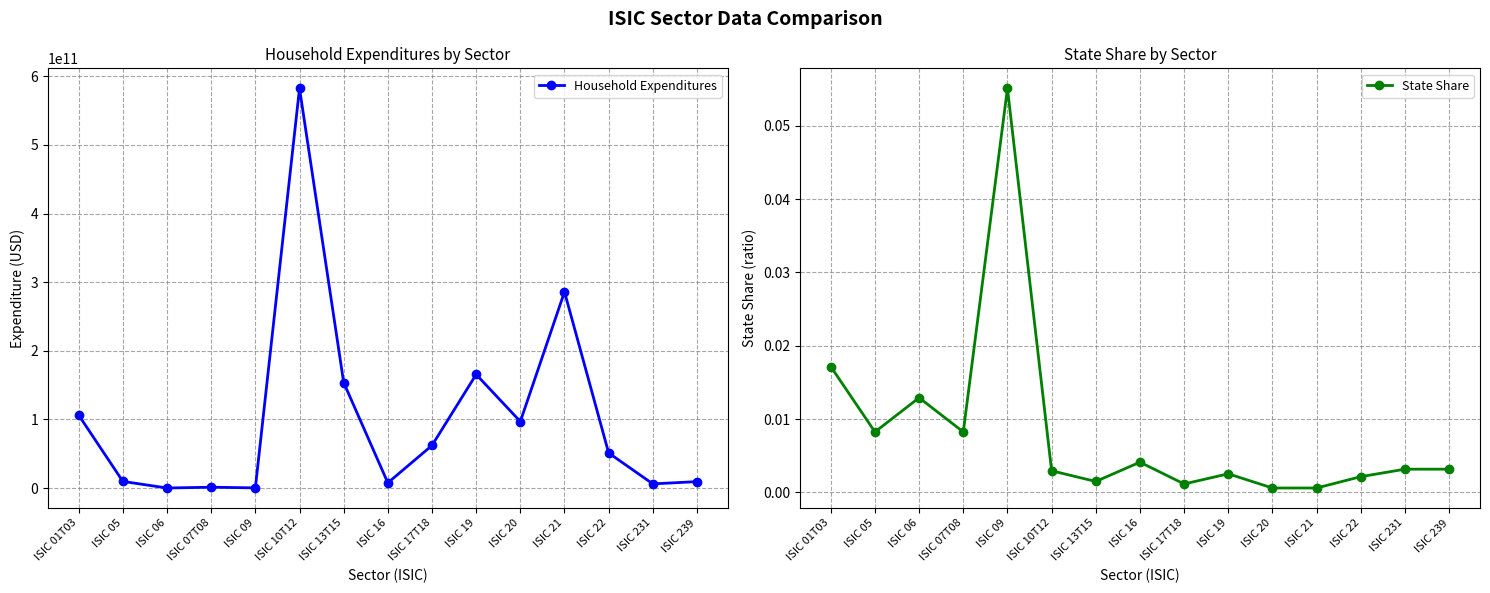

Does the chart display data point markers on the line(s)?

Yes